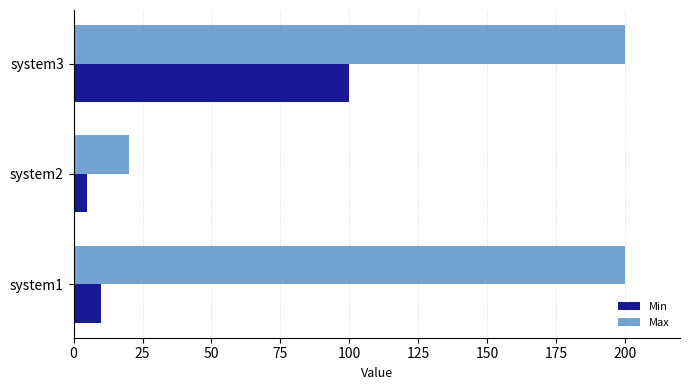

Rank the categories by Min value from highest to lowest.

system3, system1, system2